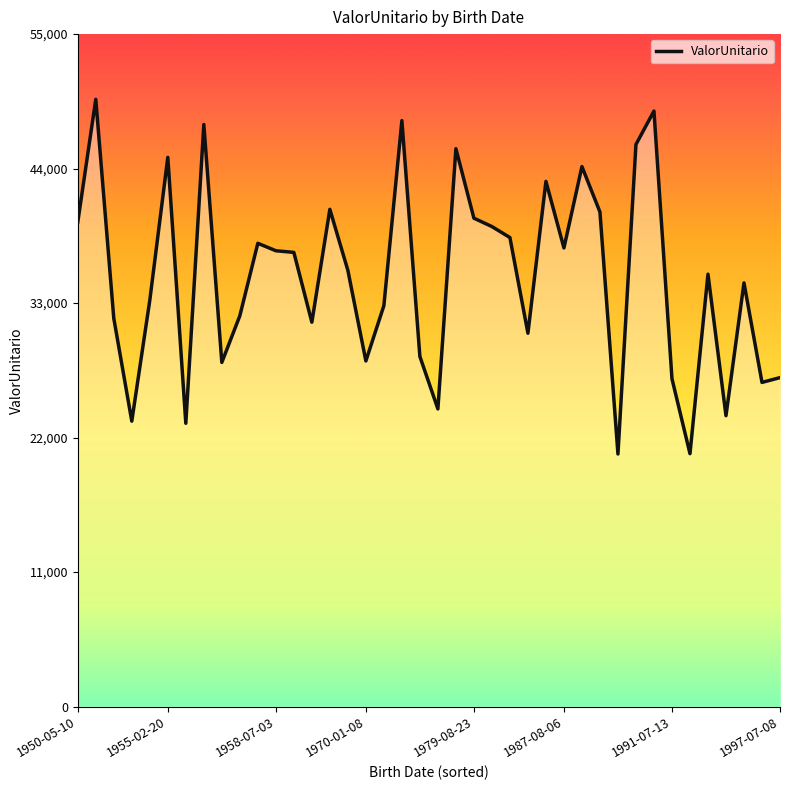

What is the maximum value shown in the chart?

49668.3